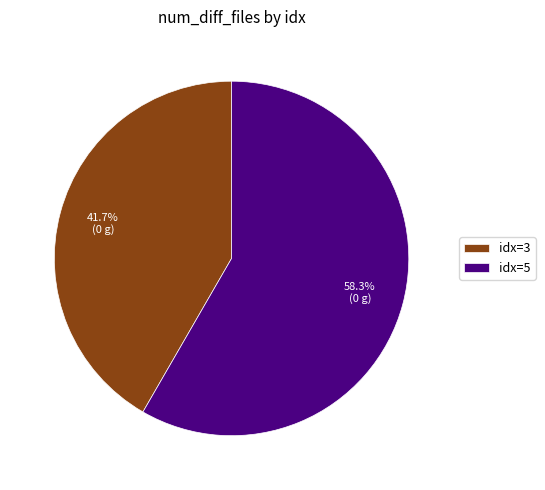

Which category has the smallest portion of the pie?

idx=3